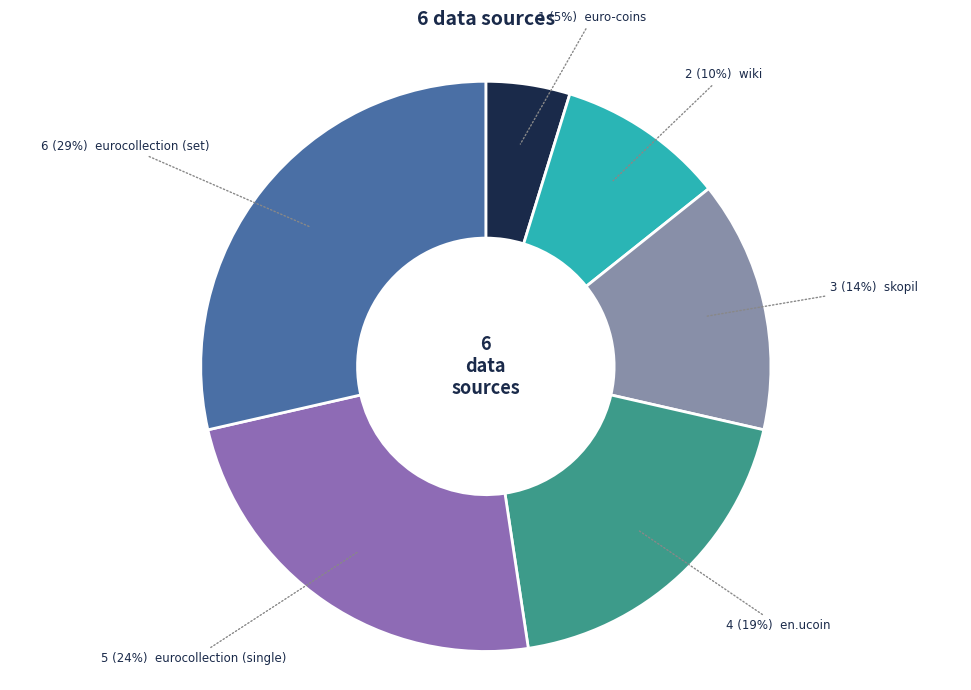

Is there any slice that represents more than half of the pie?

No